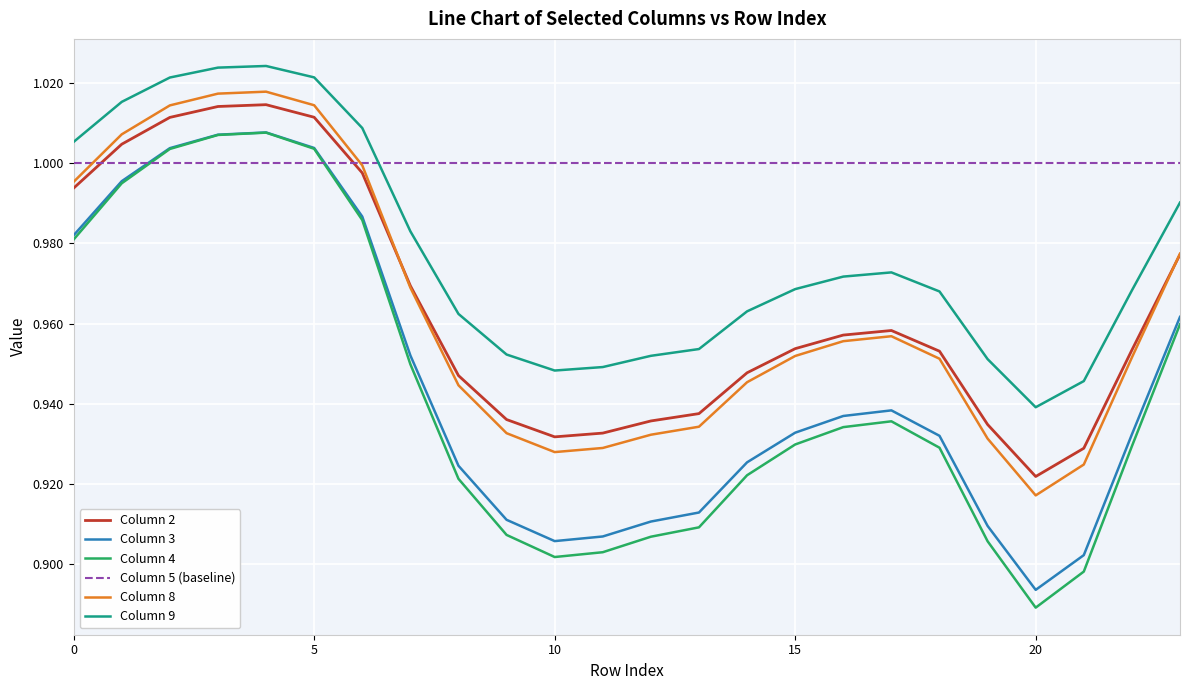

True or false: Column 9 and Column 8 cross at least once.

False